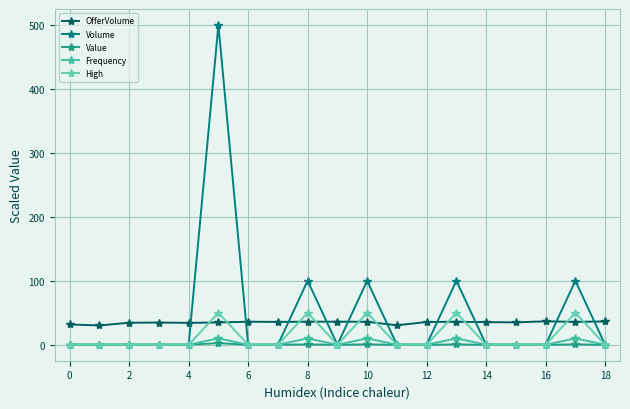

Where is the first local maximum for Frequency?

10